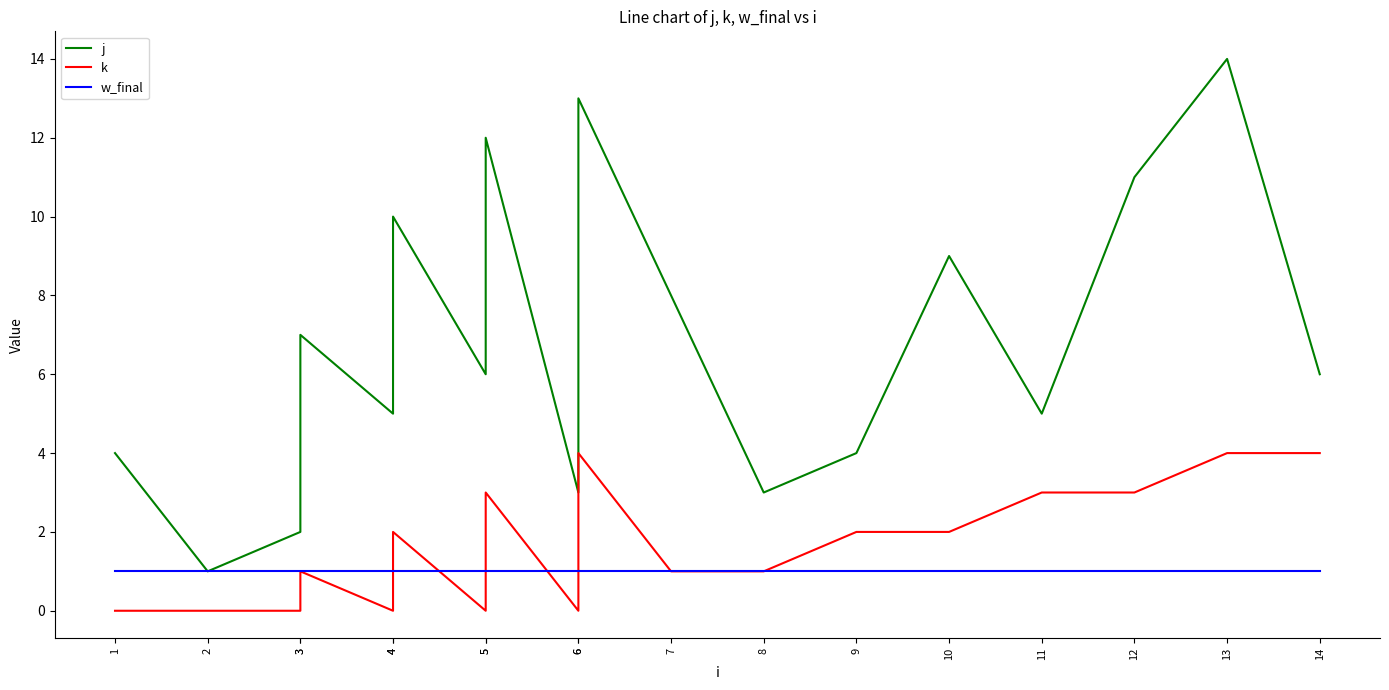

What are all the series names shown in the legend?

j, k, w_final